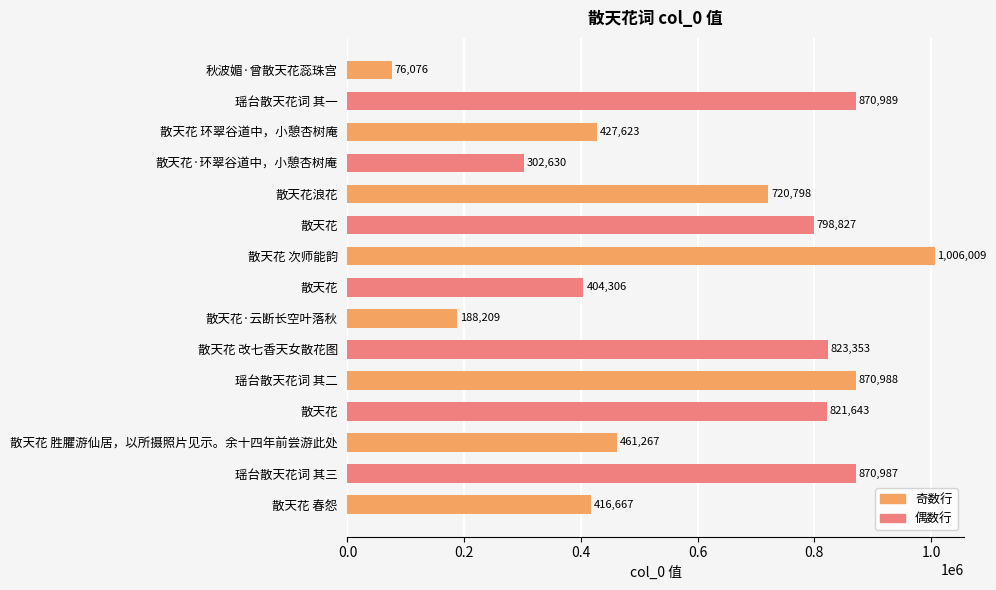

Does the chart contain any negative values?

No